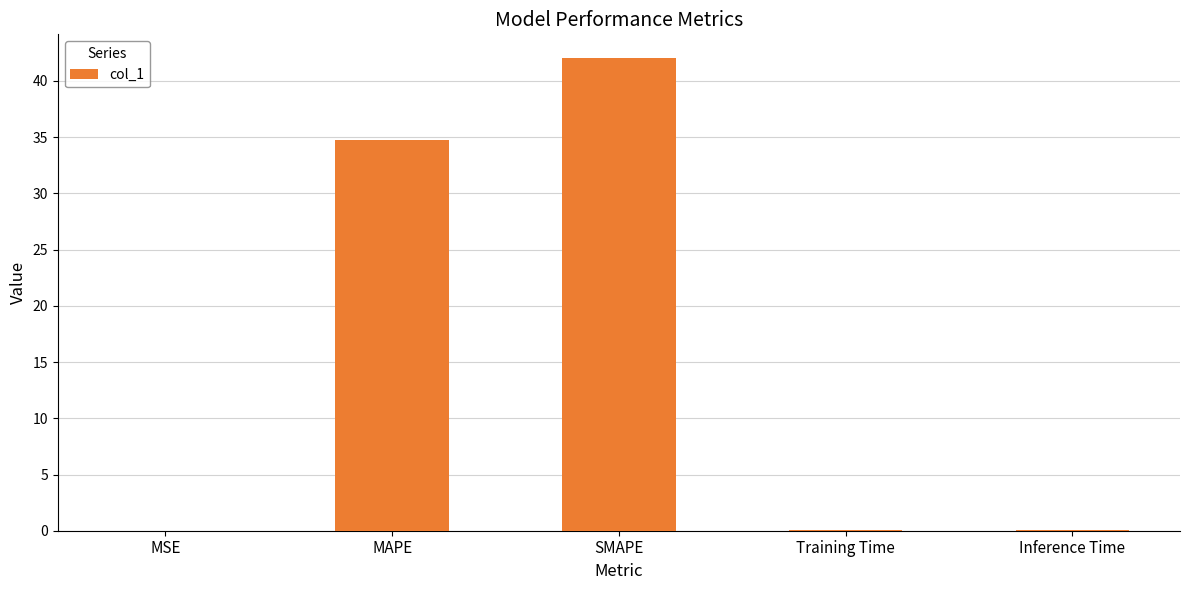

True or false: the data shows 42.0 at SMAPE.

True